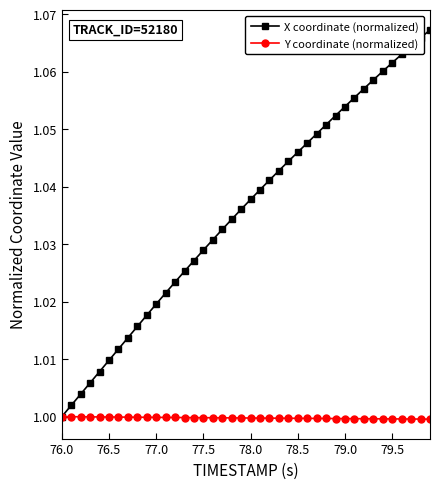

List the series in order of their peak value, lowest first.

Y coordinate (normalized), X coordinate (normalized)